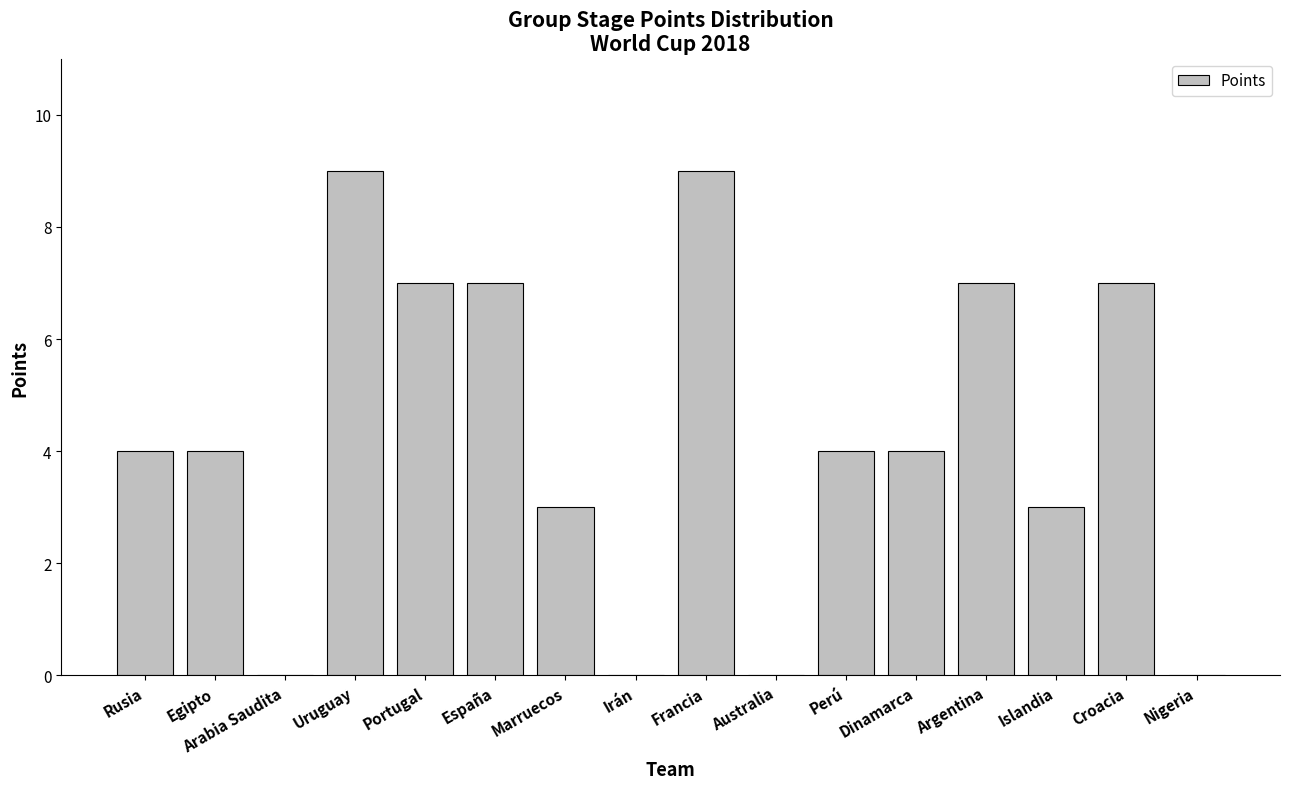

The value at Francia is 9. True or false?

True